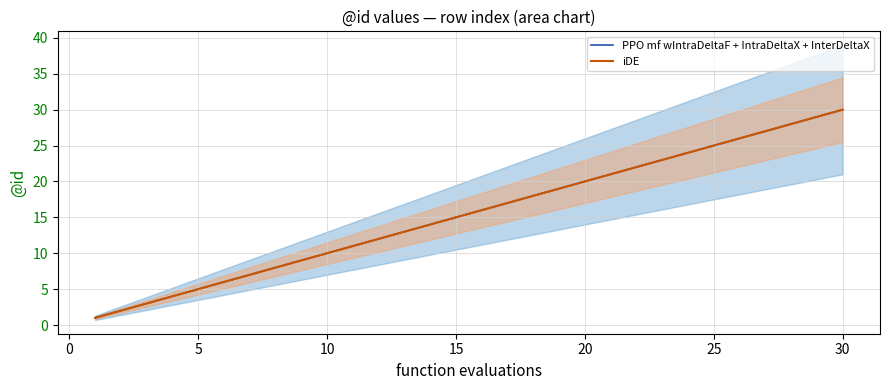

True or false: PPO mf wIntraDeltaF + IntraDeltaX + InterDeltaX has more than 0 points higher than both neighbors.

False